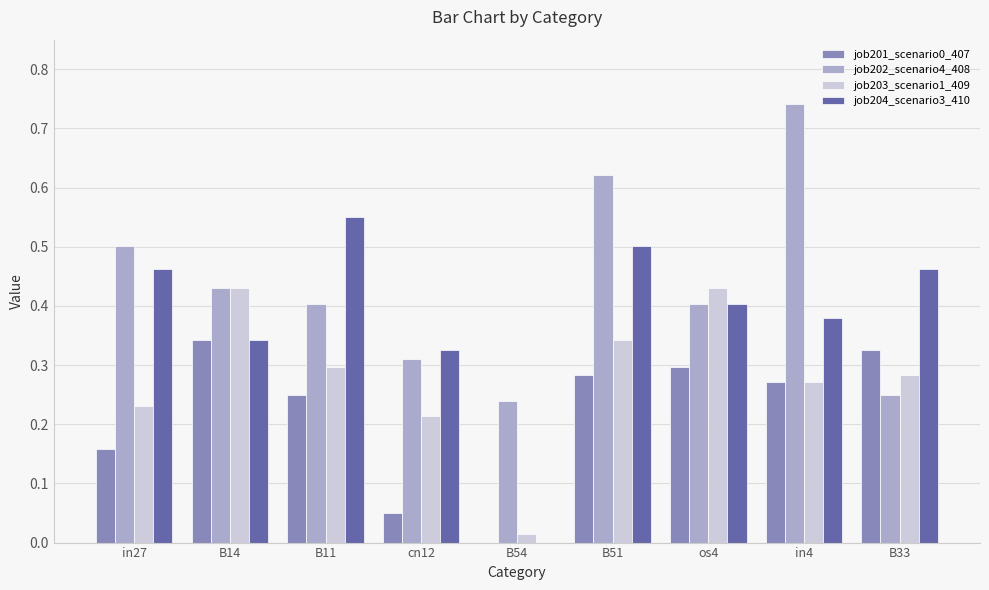

At which category does the chart reach its peak across all series?

in4